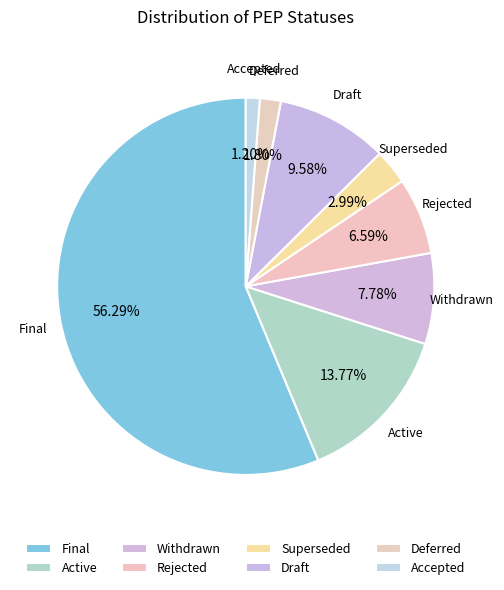

Which category has the smallest portion of the pie?

Accepted